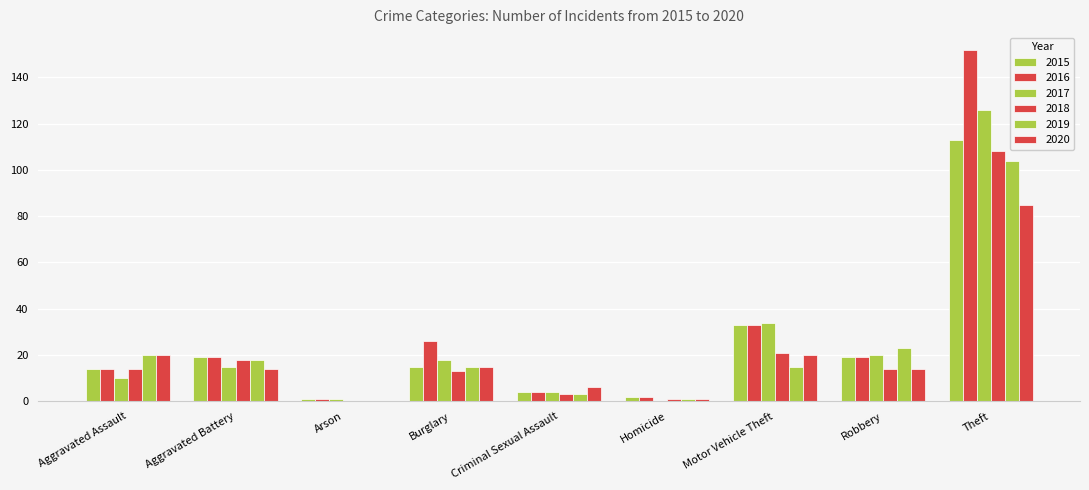

Count the number of categories in the chart.

9